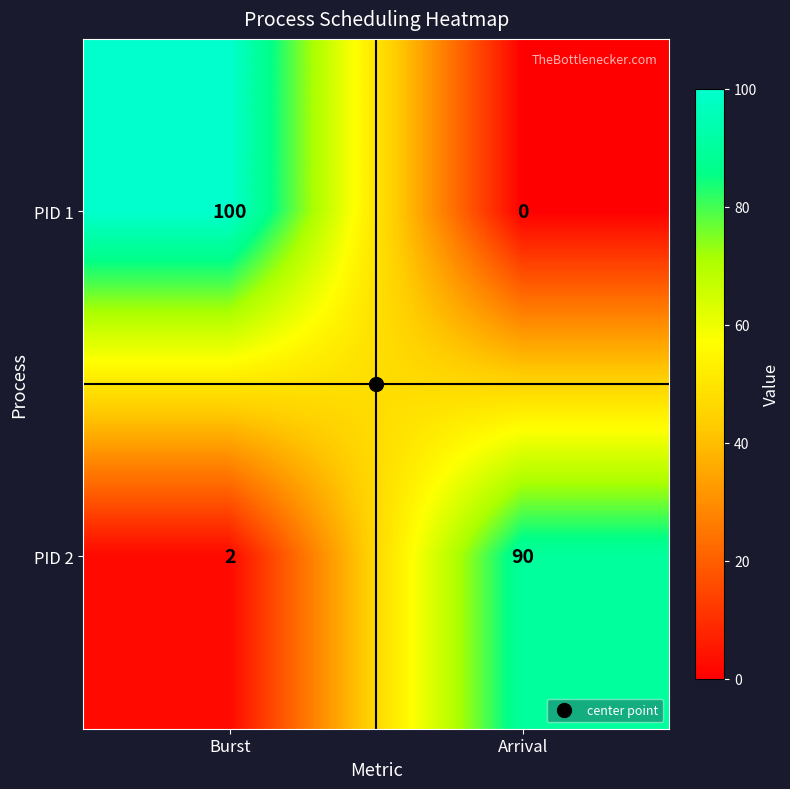

The PID 2 series shows 4 at Burst. True or false?

False